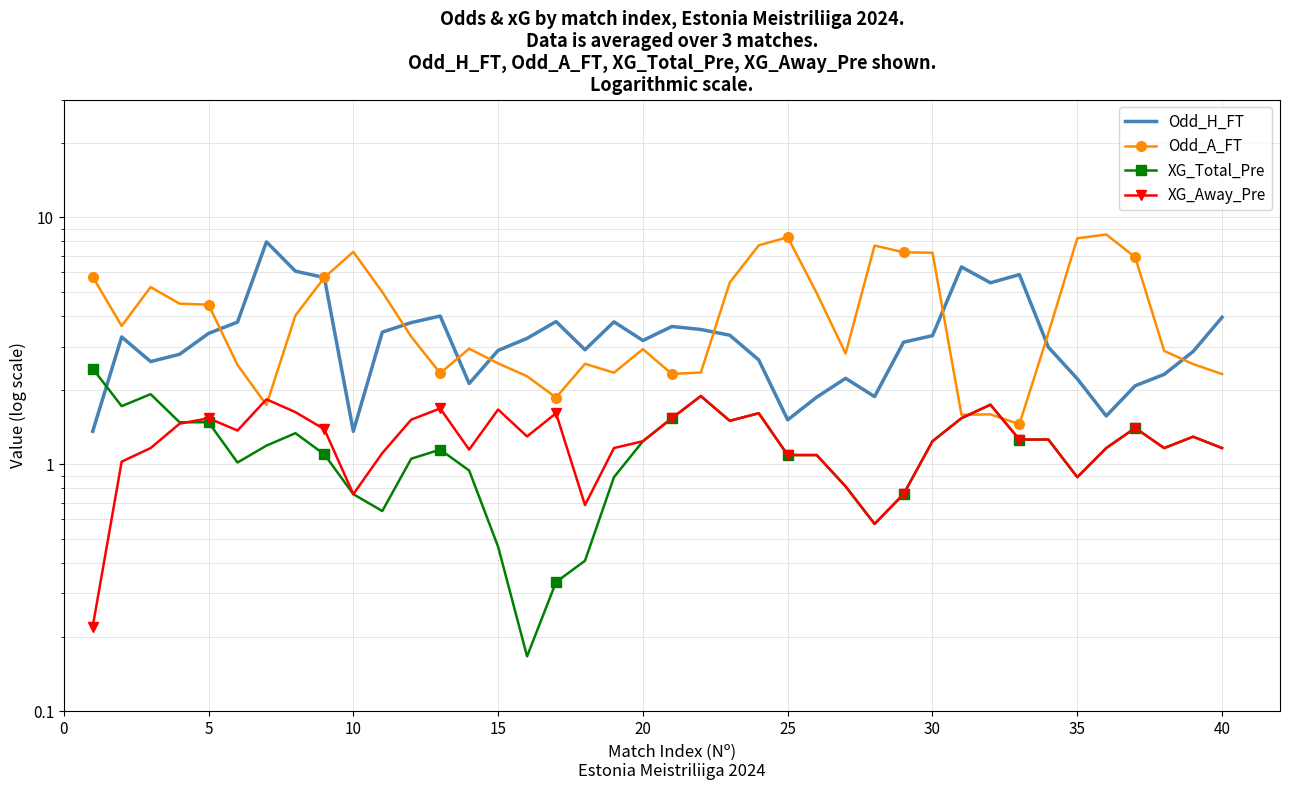

True or false: Odd_A_FT and XG_Away_Pre intersect in this chart.

True